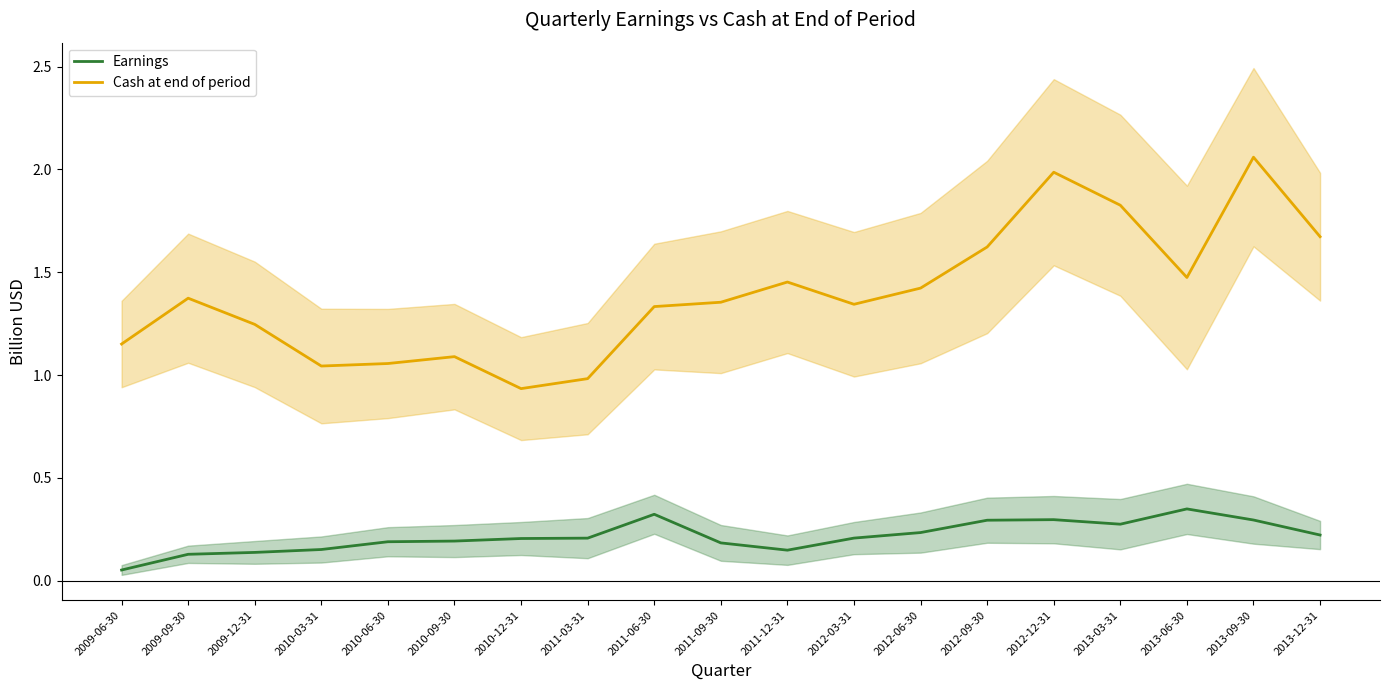

List the series in order of their overall mean, highest first.

Cash at end of period, Earnings